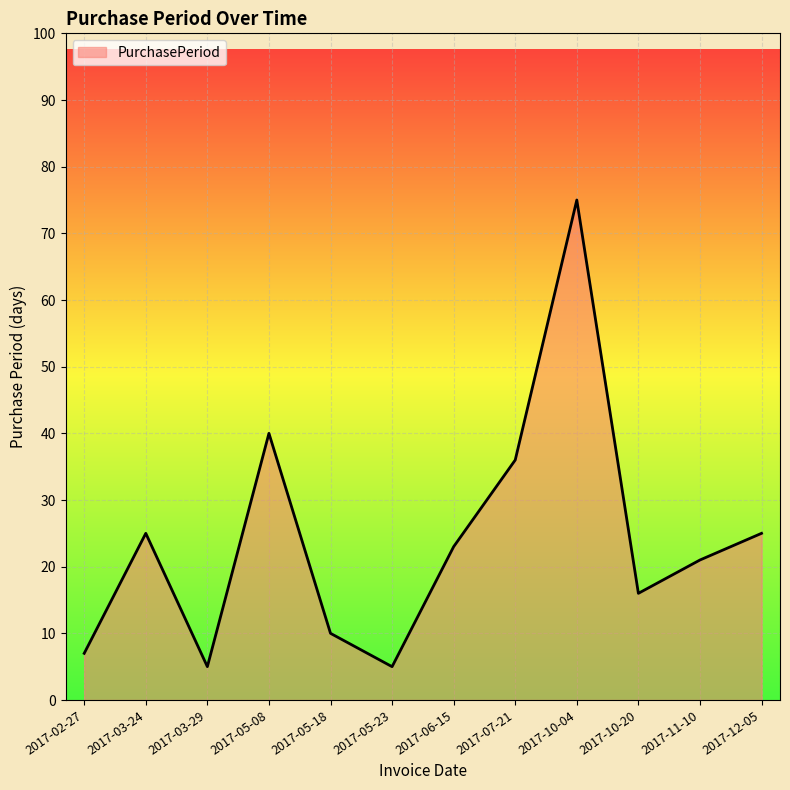

True or false: there are more than 1 points higher than both neighbors.

True